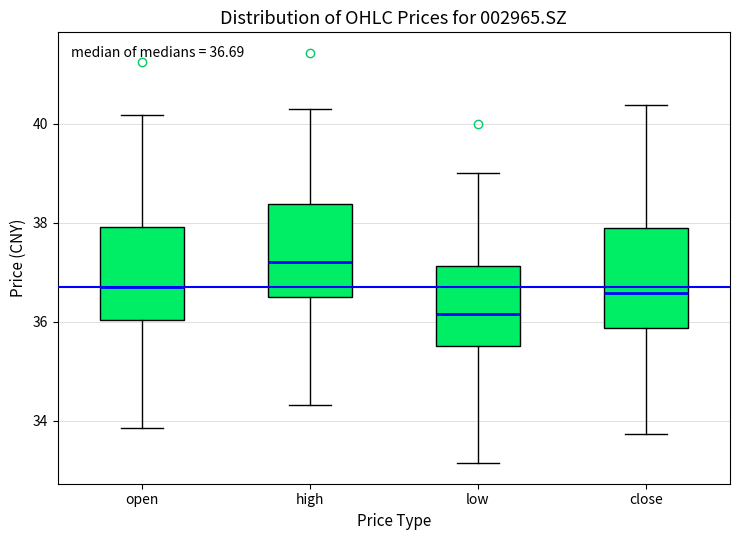

Which box has the highest median line?

high